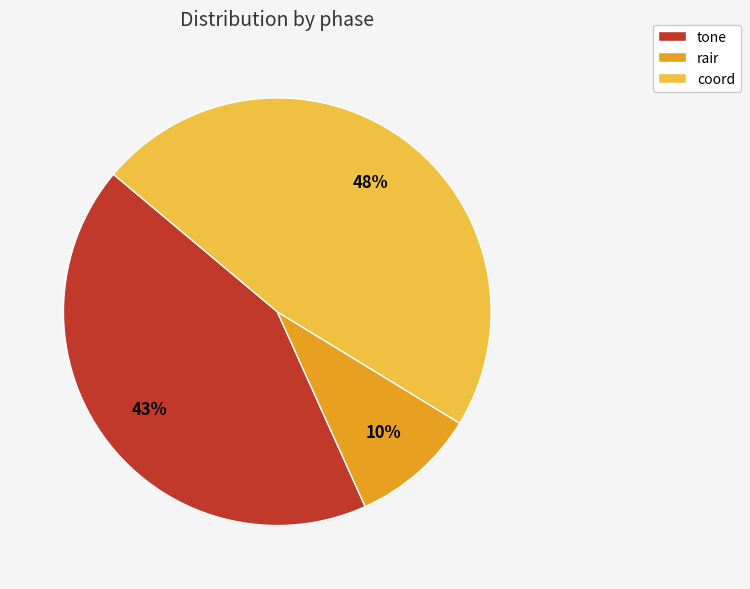

True or false: tone accounts for 57% of the total.

False